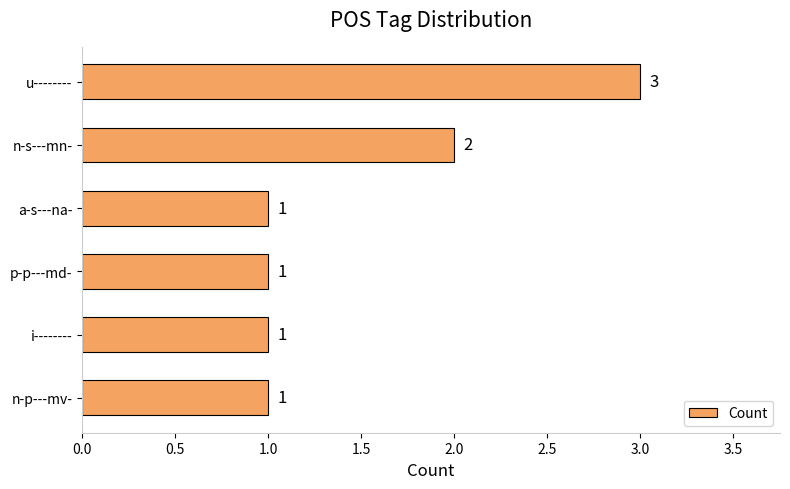

What is the ratio of the value at n-s---mn- to the value at u--------?

0.7